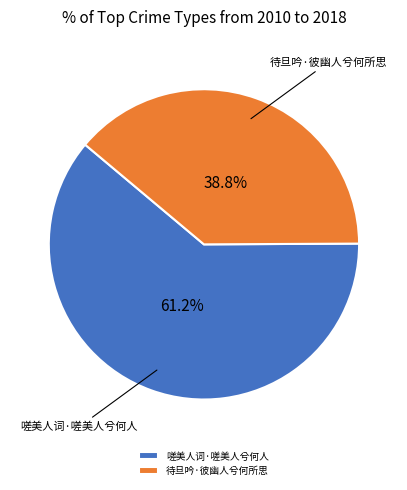

Which category accounts for the majority?

嗟美人词·嗟美人兮何人